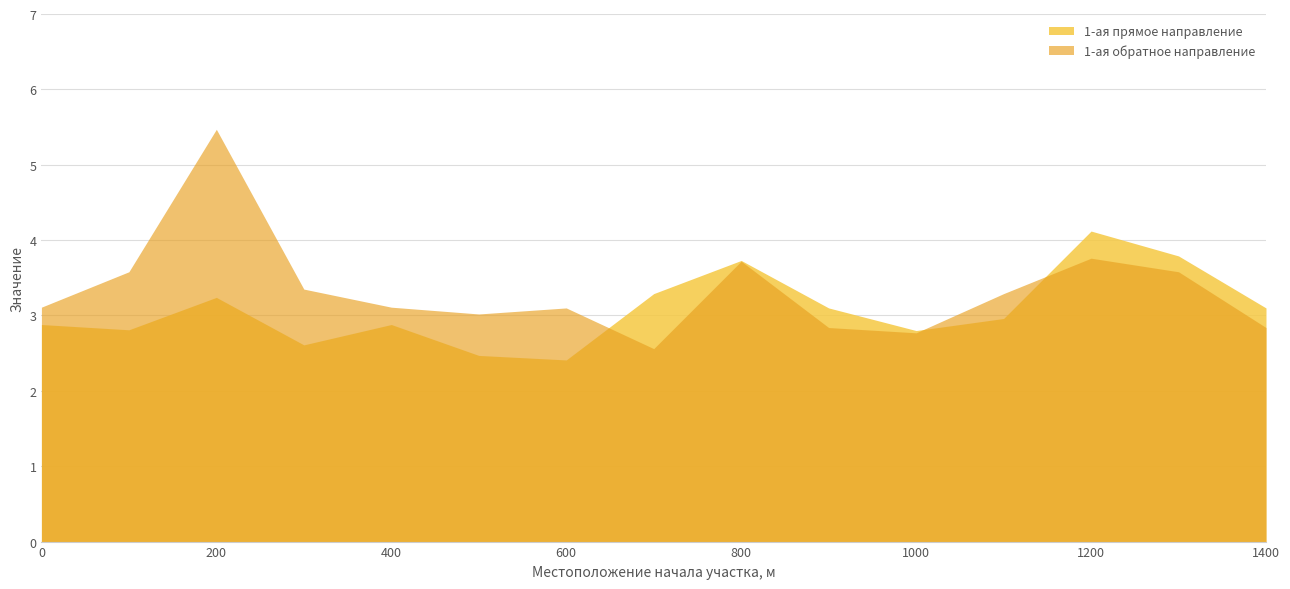

What value does the 1-ая обратное направление series have at 300?

3.4